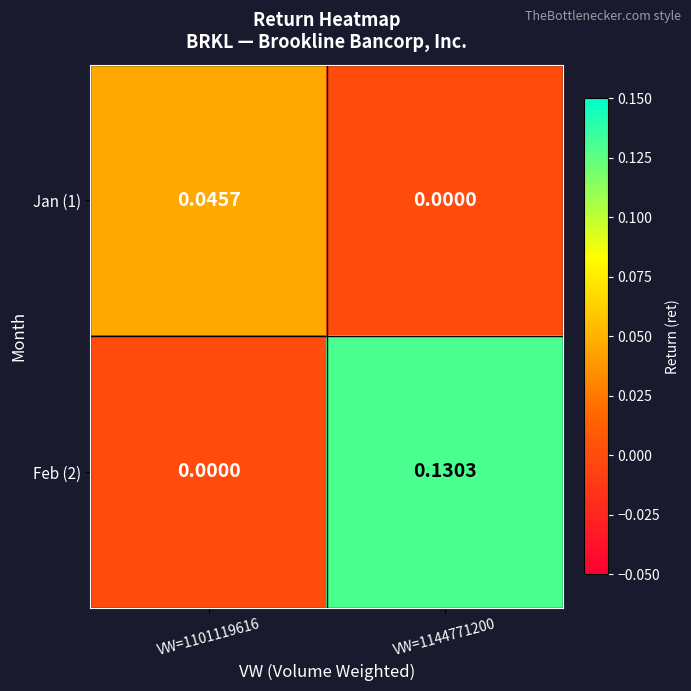

Is the value of Feb (2) at VW=1101119616 greater than the value of Jan (1) at VW=1101119616?

No